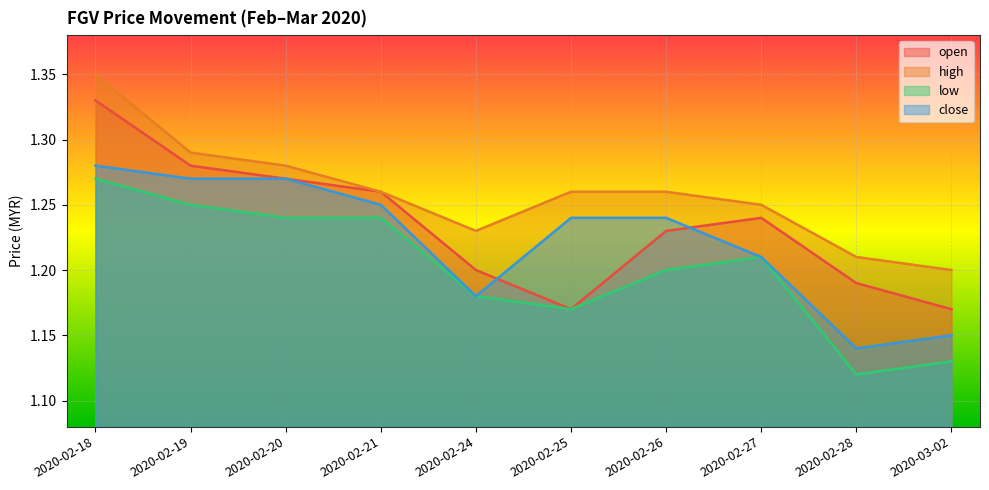

Reading left to right, what are all the values shown in this chart?

open: 2020-02-18=1.3	2020-02-19=1.3	2020-02-20=1.3	2020-02-21=1.3	2020-02-24=1.2	2020-02-25=1.2	2020-02-26=1.2	2020-02-27=1.2	2020-02-28=1.2	2020-03-02=1.2
high: 2020-02-18=1.4	2020-02-19=1.3	2020-02-20=1.3	2020-02-21=1.3	2020-02-24=1.2	2020-02-25=1.3	2020-02-26=1.3	2020-02-27=1.2	2020-02-28=1.2	2020-03-02=1.2
low: 2020-02-18=1.3	2020-02-19=1.2	2020-02-20=1.2	2020-02-21=1.2	2020-02-24=1.2	2020-02-25=1.2	2020-02-26=1.2	2020-02-27=1.2	2020-02-28=1.1	2020-03-02=1.1
close: 2020-02-18=1.3	2020-02-19=1.3	2020-02-20=1.3	2020-02-21=1.2	2020-02-24=1.2	2020-02-25=1.2	2020-02-26=1.2	2020-02-27=1.2	2020-02-28=1.1	2020-03-02=1.1